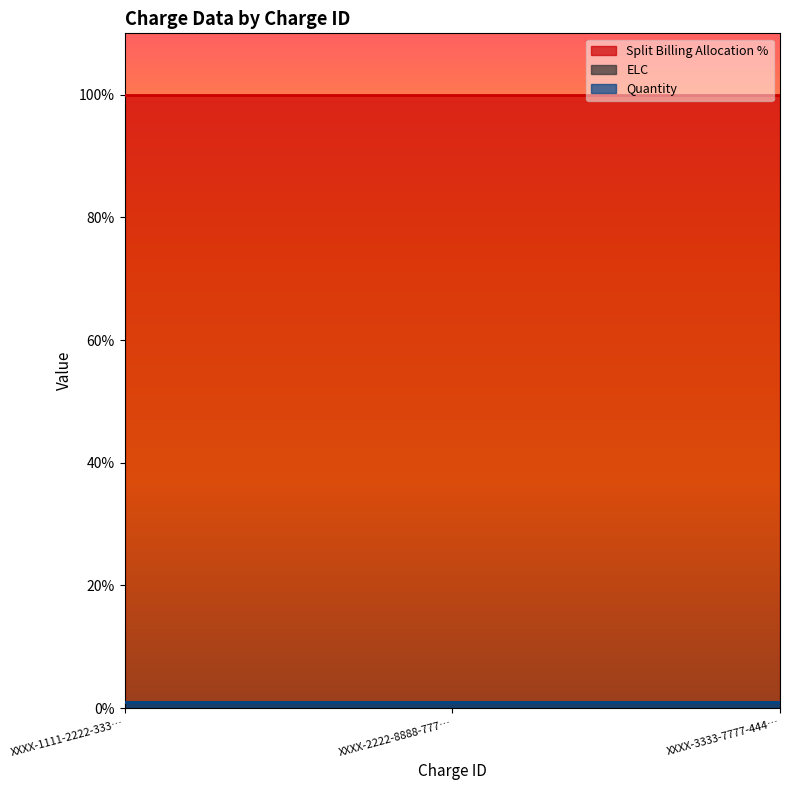

Between XXXX-1111-2222-3333-4444-0001 and XXXX-2222-8888-7777-6666-0002, which series saw the biggest shift?

Split Billing Allocation %